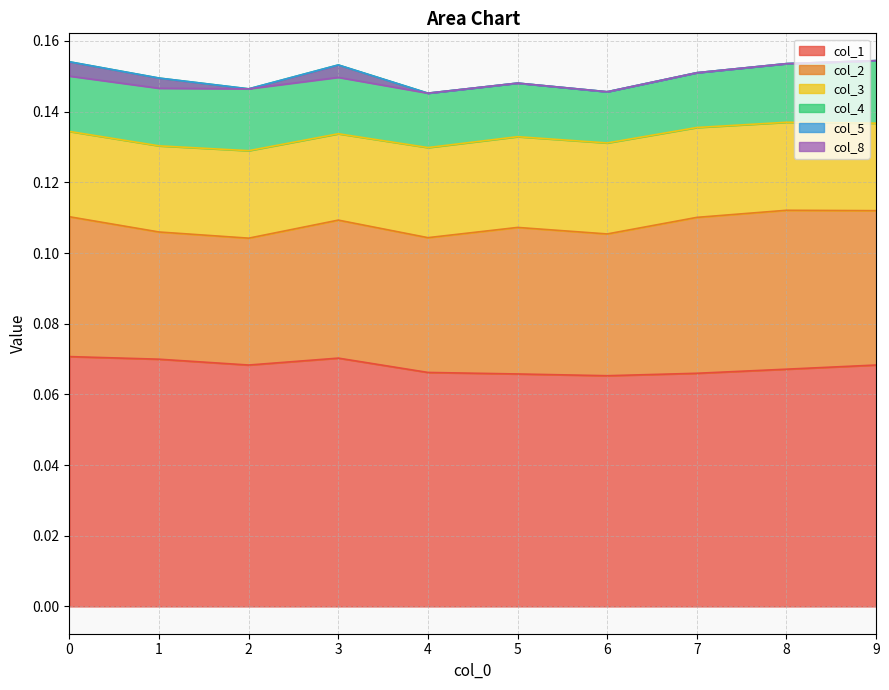

What are all the series names shown in the legend?

col_1, col_2, col_3, col_4, col_5, col_8